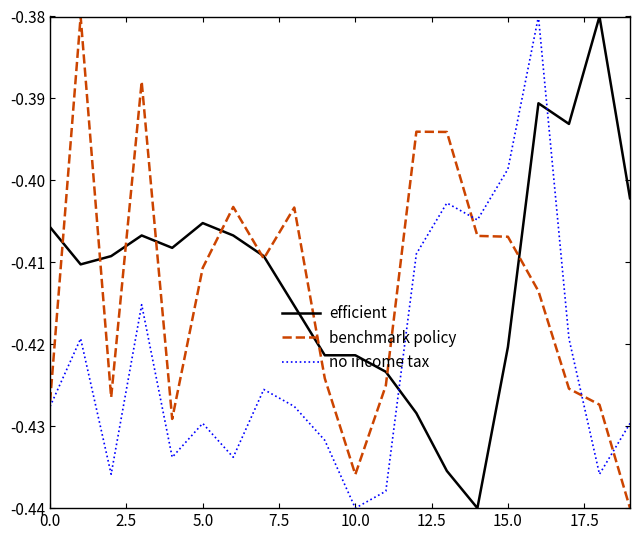

Which series ends up on top after the final intersection of benchmark policy and no income tax?

no income tax